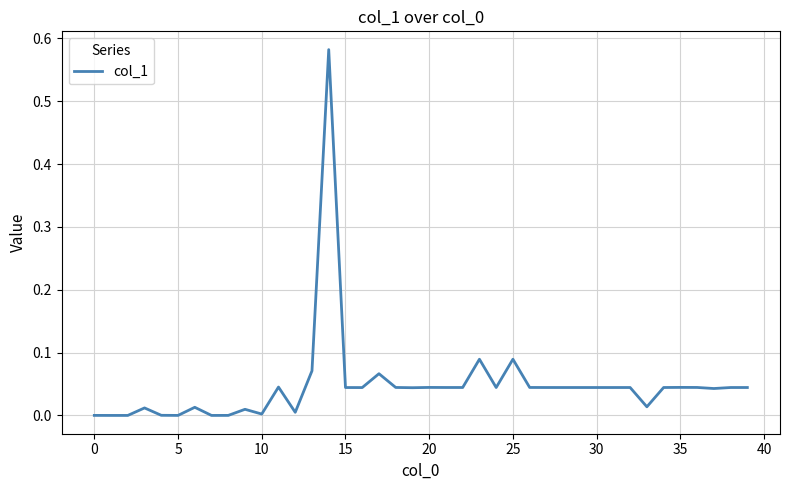

Count the number of data series in this chart.

1